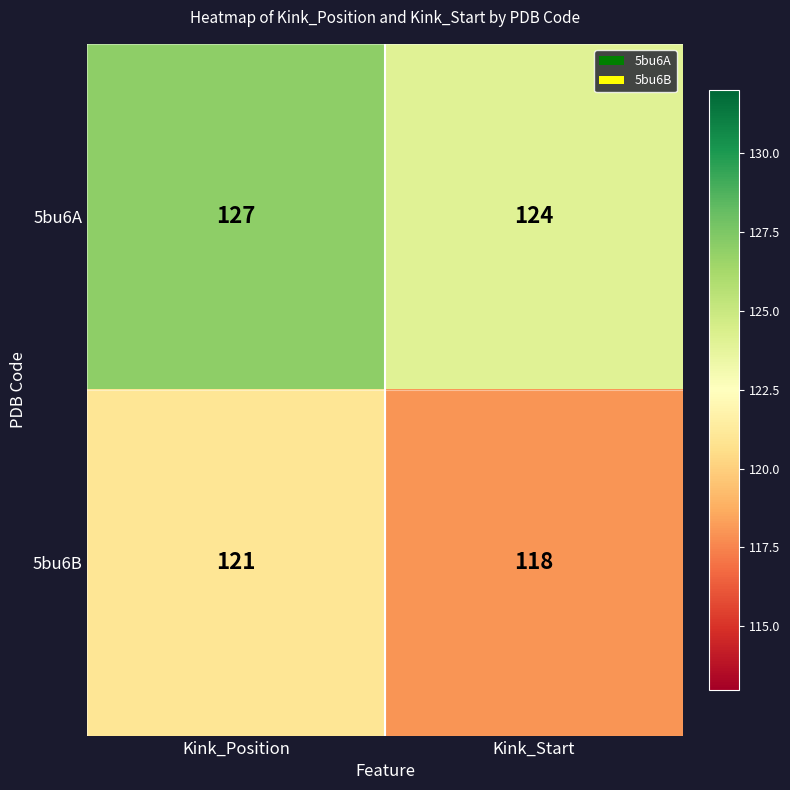

True or false: 5bu6B has a value of 164 at Kink_Start.

False